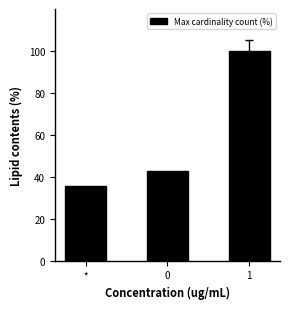

Are the bars grouped side by side (vs. stacked)?

No